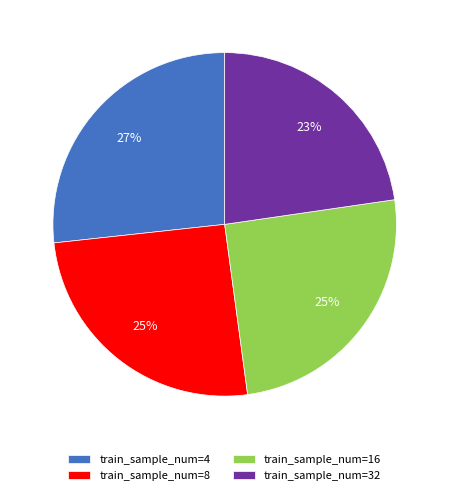

Is there a majority slice in this chart?

No